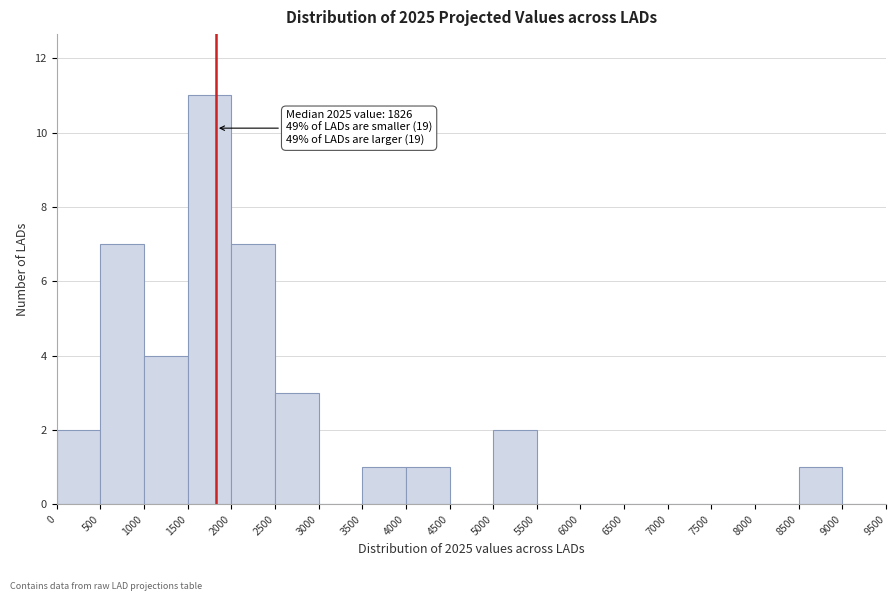

Which range on the x-axis has the tallest bar?

1500 to 2000